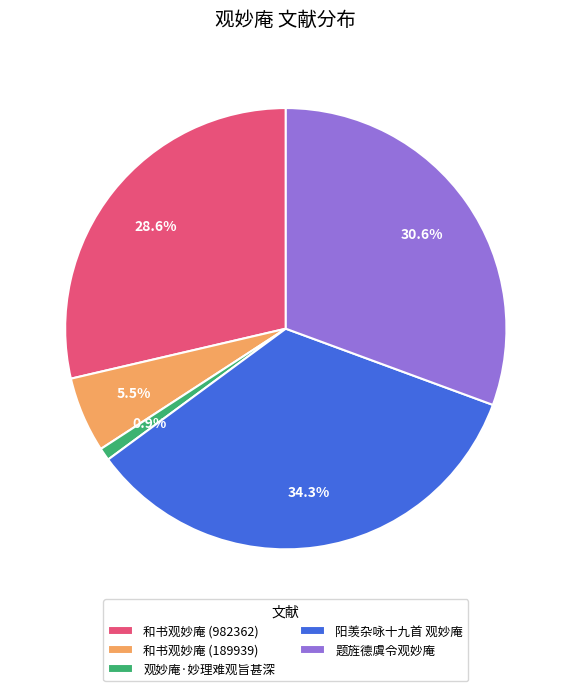

Does 题旌德虞令观妙庵 represent more than half of the total?

No